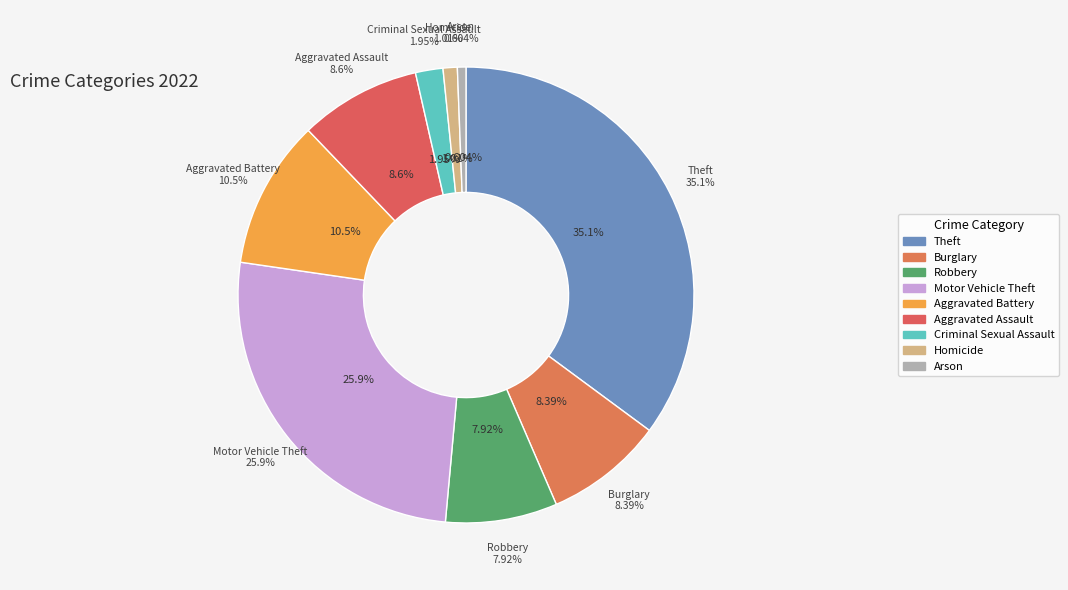

Rank the categories by value from lowest to highest.

Arson, Homicide, Criminal Sexual Assault, Robbery, Burglary, Aggravated Assault, Aggravated Battery, Motor Vehicle Theft, Theft